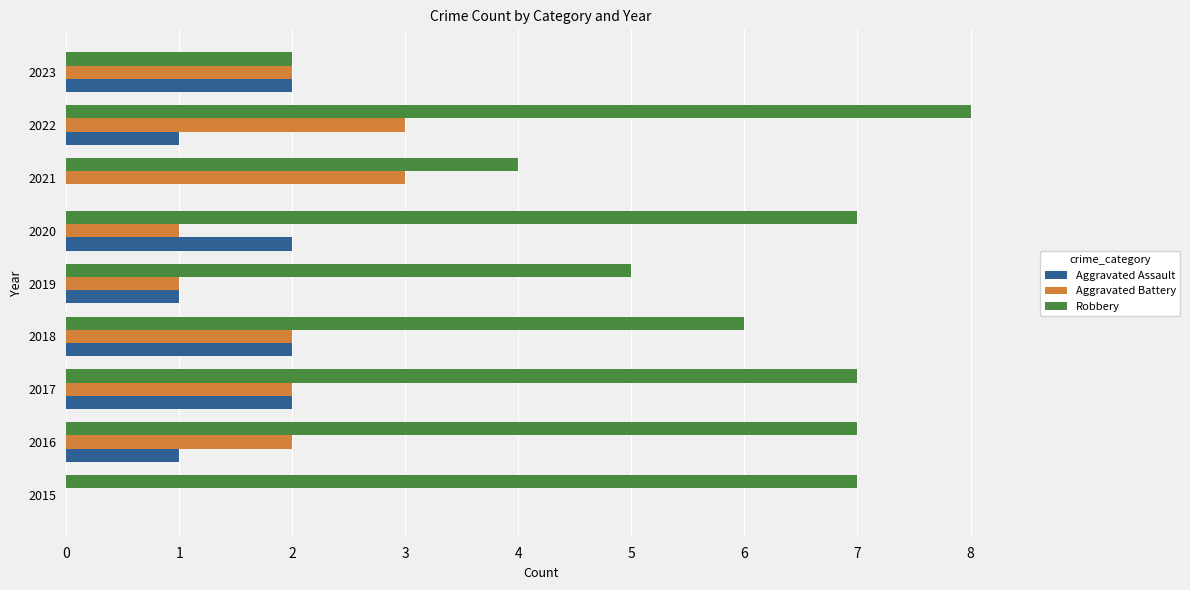

How many series are shown in this chart?

3